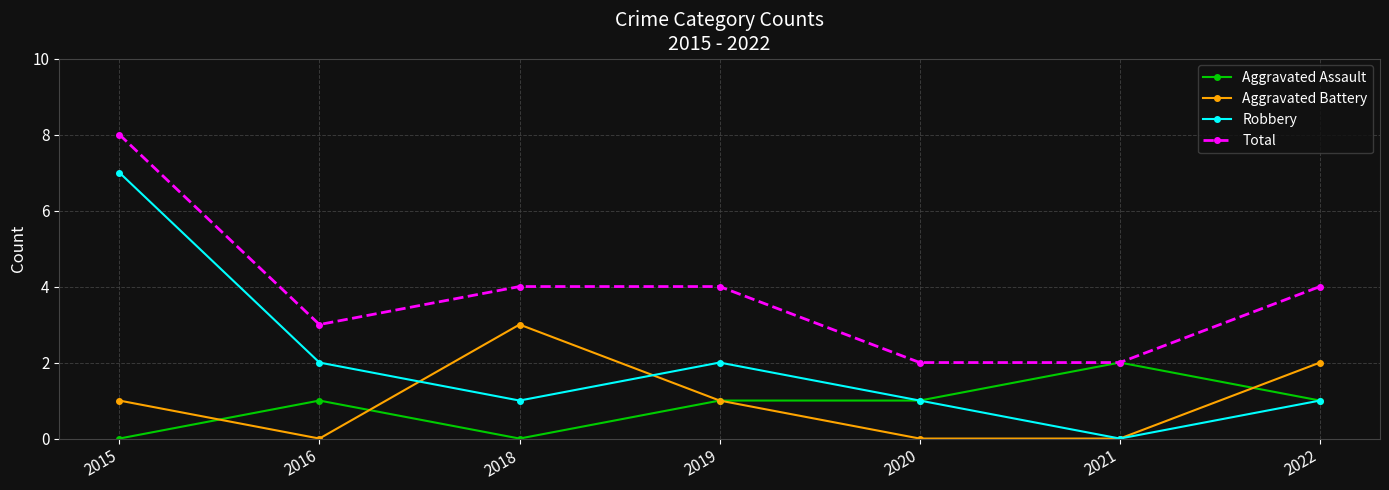

Which series has the largest total across all categories?

Total